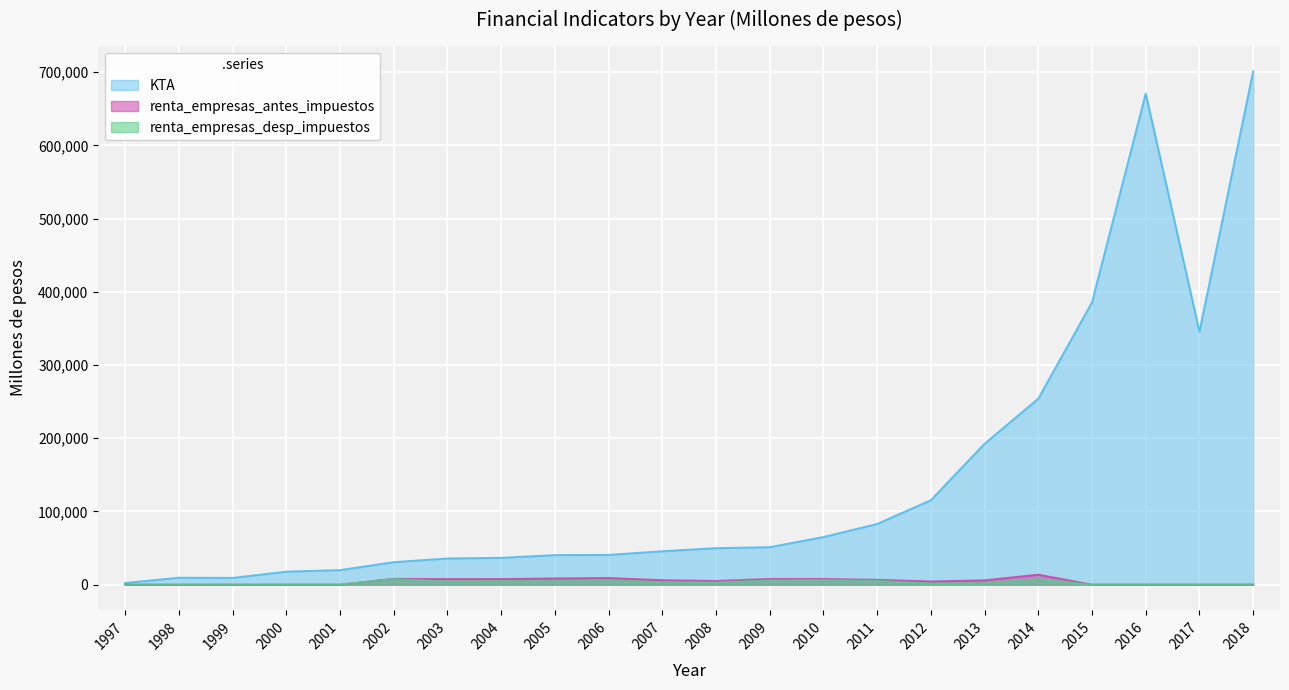

What is the total value across all series at 2003?

47921.4